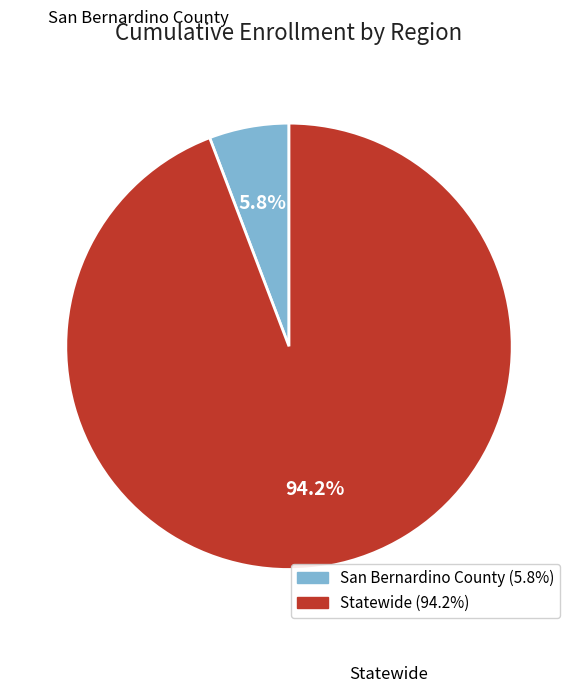

To the nearest percent, what is the average slice percentage?

50%